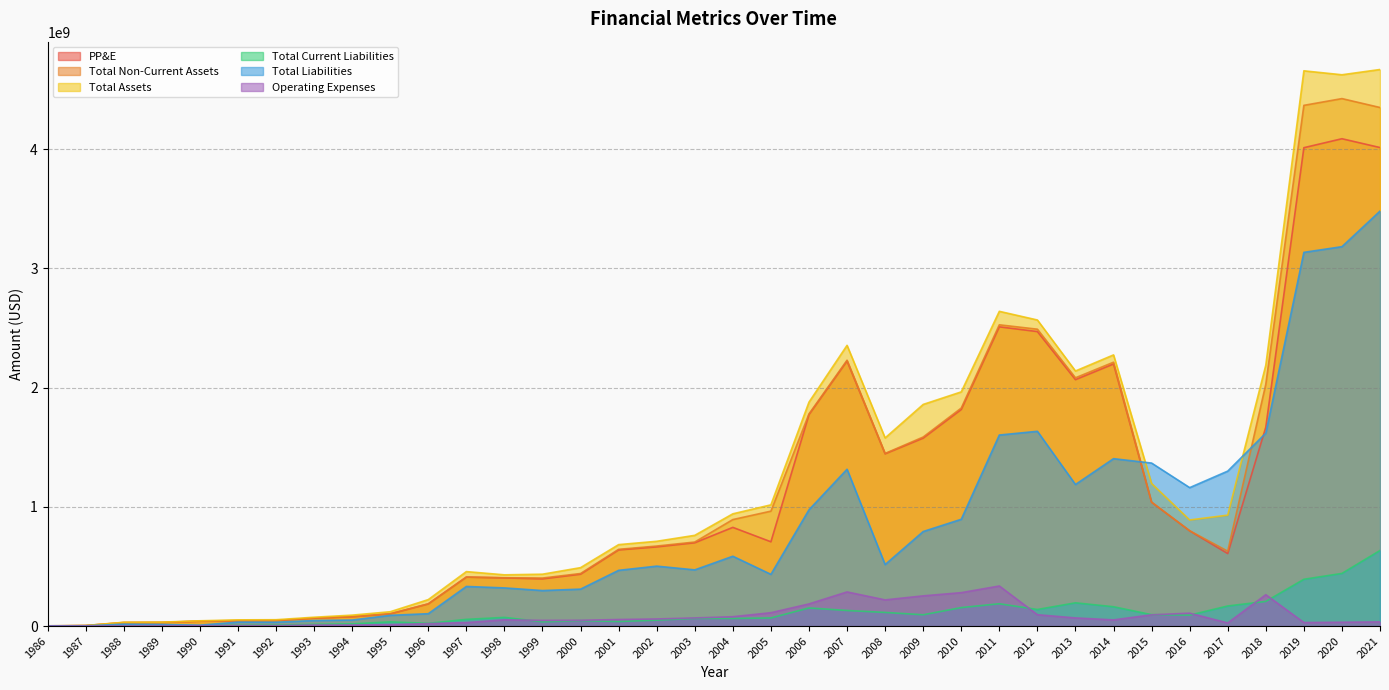

Does the chart display data point markers on the line(s)?

No